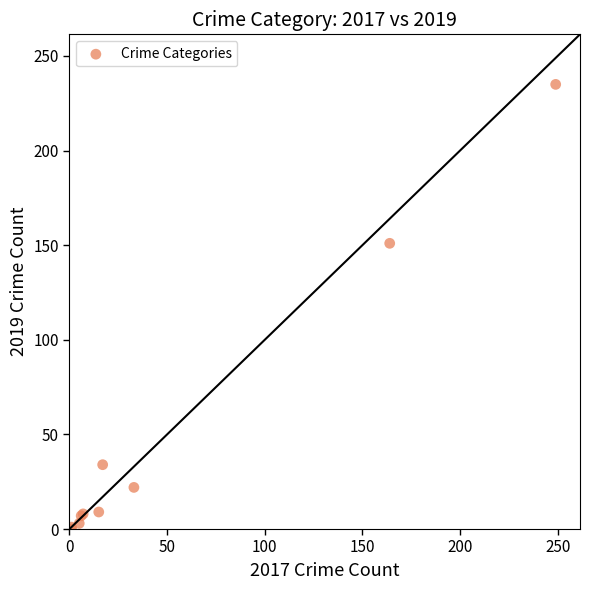

What Y value in the scatter plot is closest to 117?

151